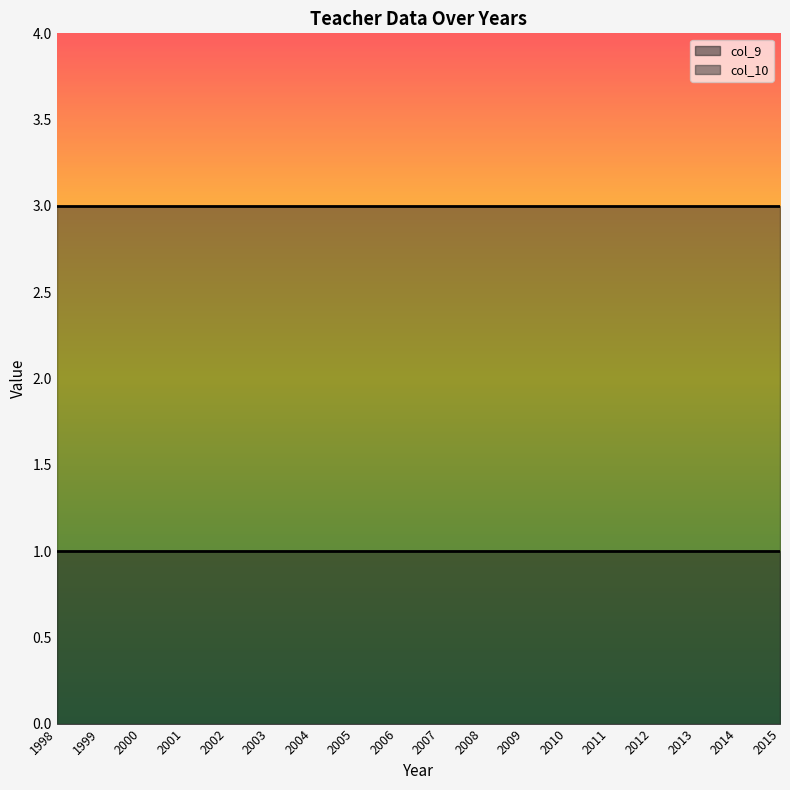

True or false: col_10 has a value of 3 at 2009.

True